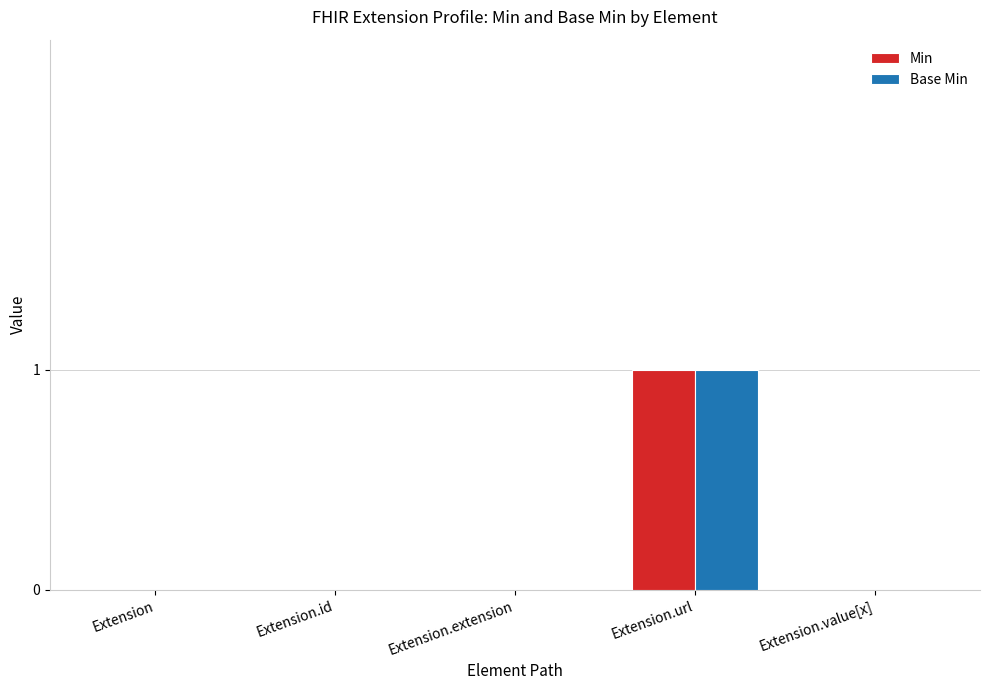

At which category is the sum across all series the highest?

Extension.url